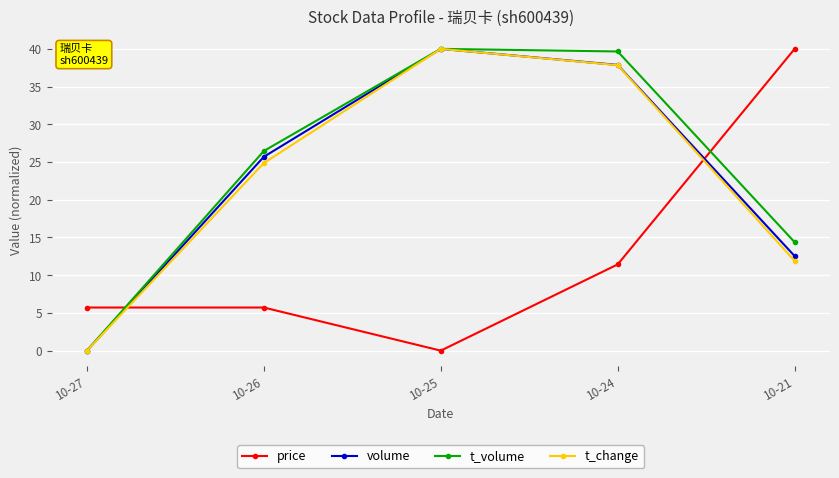

Reading right to left, extract all data points from this chart.

price: 10-21=40.0	10-24=11.4	10-25=0.0	10-26=5.7	10-27=5.7
volume: 10-21=12.5	10-24=37.9	10-25=40.0	10-26=25.7	10-27=0.0
t_volume: 10-21=14.4	10-24=39.7	10-25=40.0	10-26=26.5	10-27=0.0
t_change: 10-21=11.9	10-24=37.8	10-25=40.0	10-26=24.9	10-27=0.0